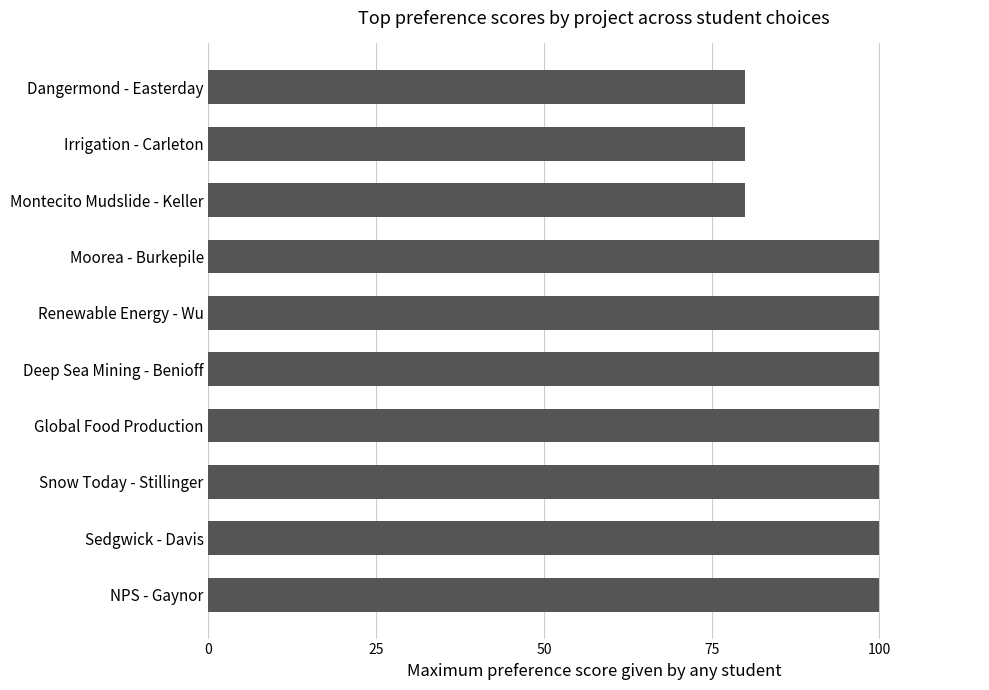

What is the difference between the second highest and second lowest values?

20